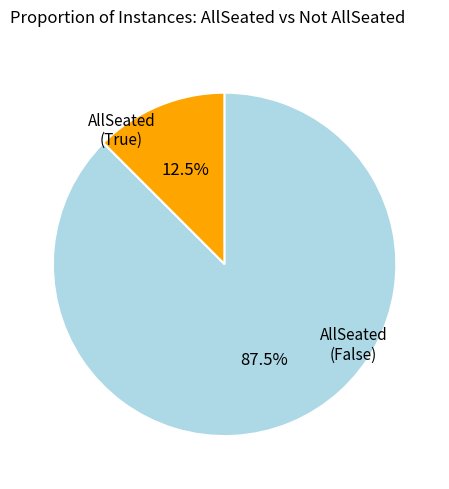

Between AllSeated (True) and AllSeated (False), which is larger?

AllSeated (False)